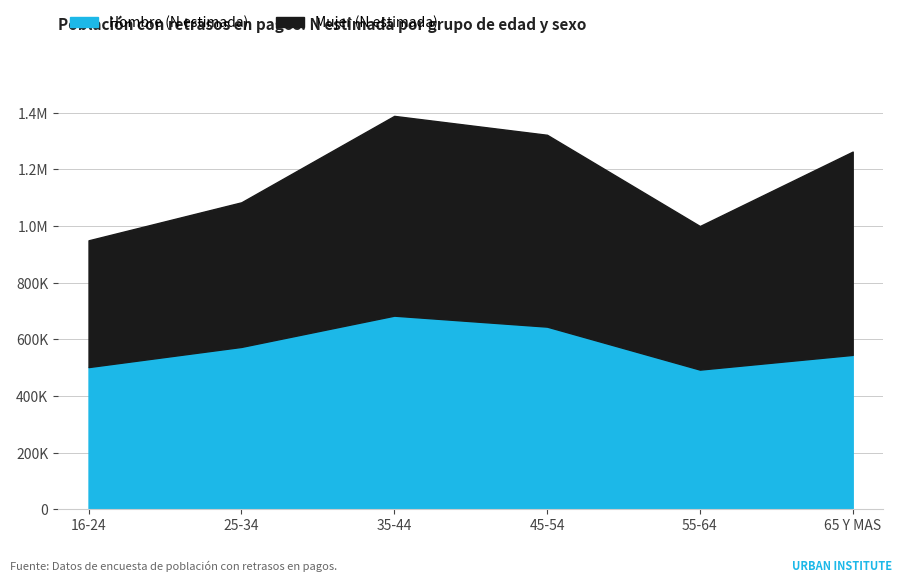

Does the chart have visible grid lines?

Yes